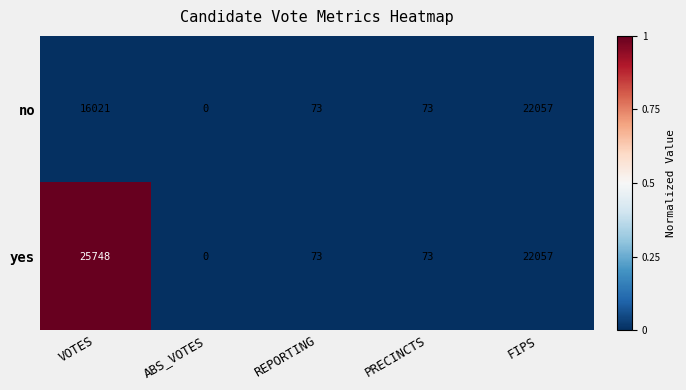

Count the number of data series in this chart.

2